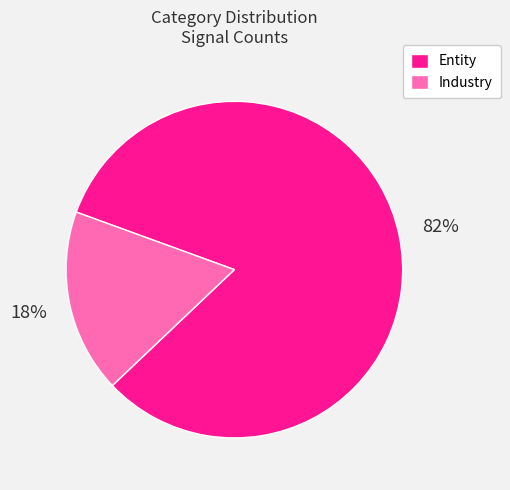

How many slices are in this pie chart?

2